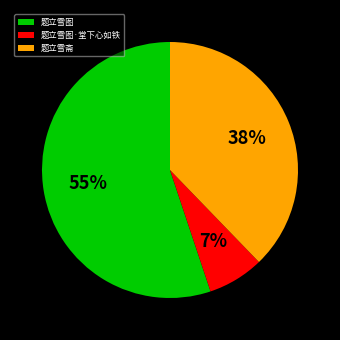

To the nearest percent, what is the difference between the largest and smallest slice percentages?

48%